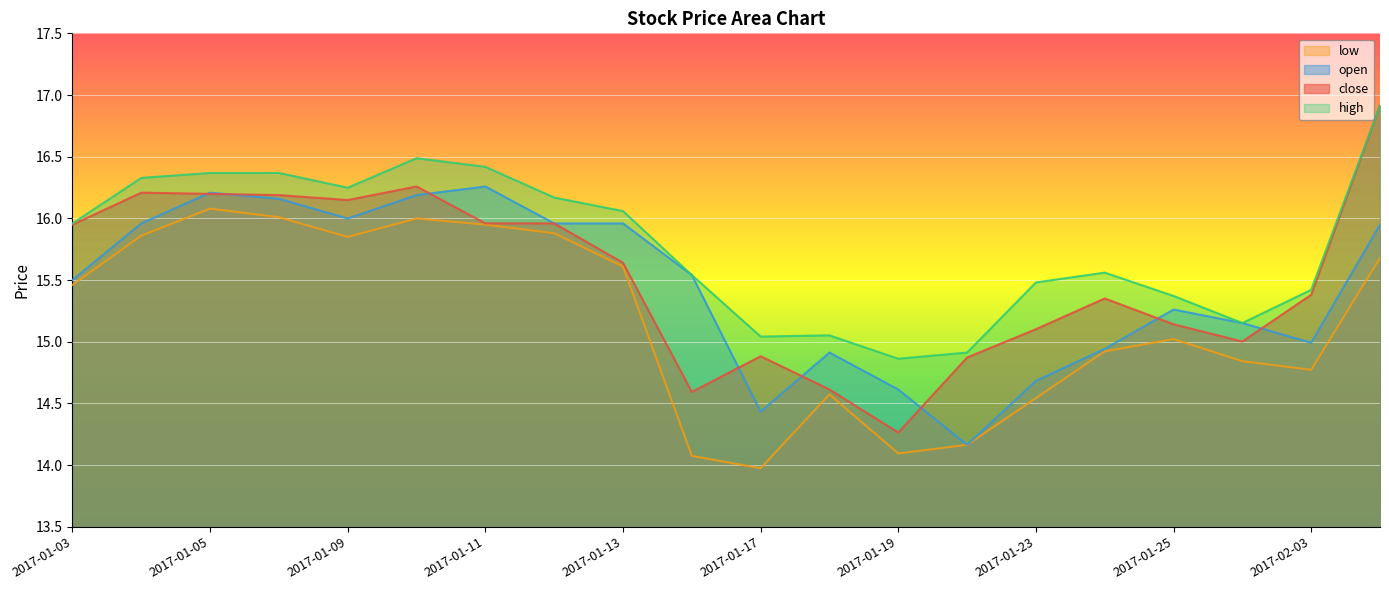

Which category has the lowest value across all series?

2017-01-17